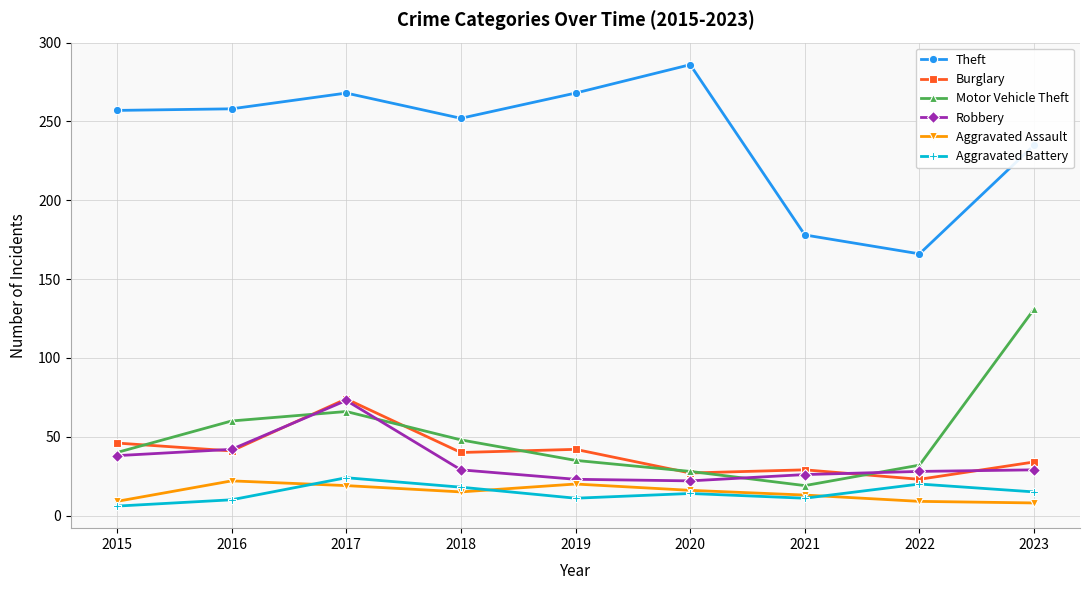

What value does the Motor Vehicle Theft series have at 2019, to the nearest 5?

35